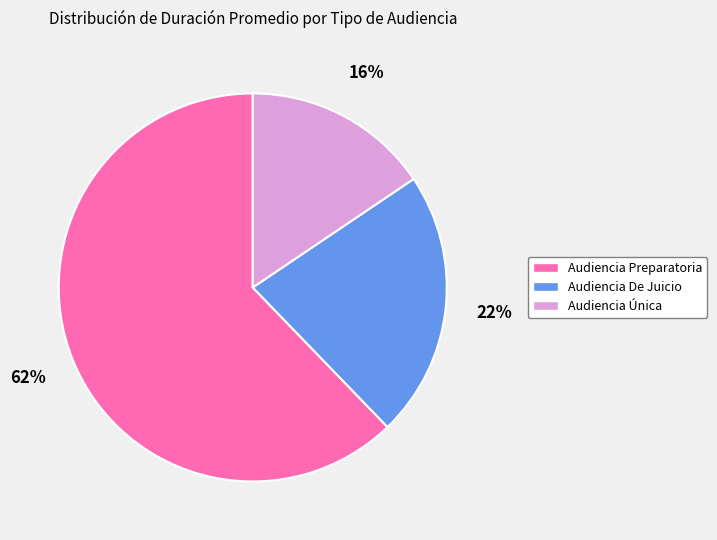

Count the number of slices in the pie.

3